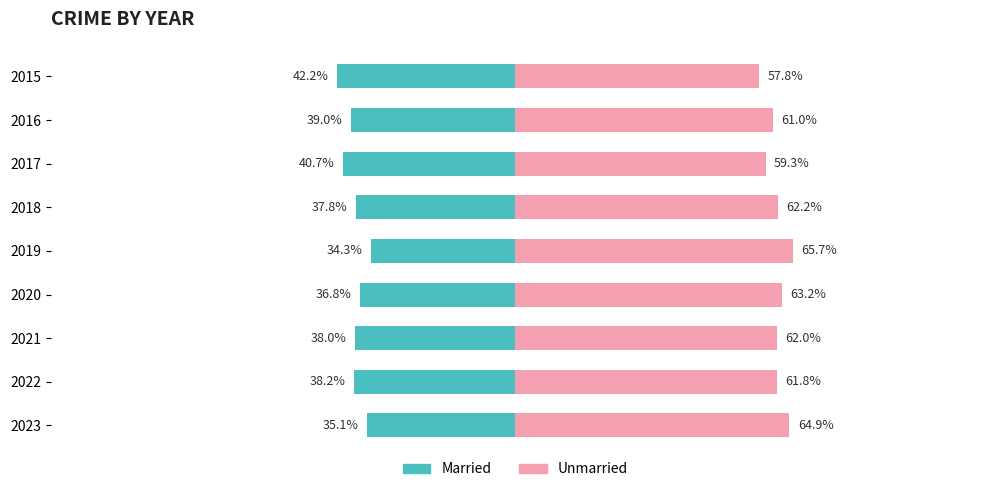

What is the sum of all Unmarried values?

557.8